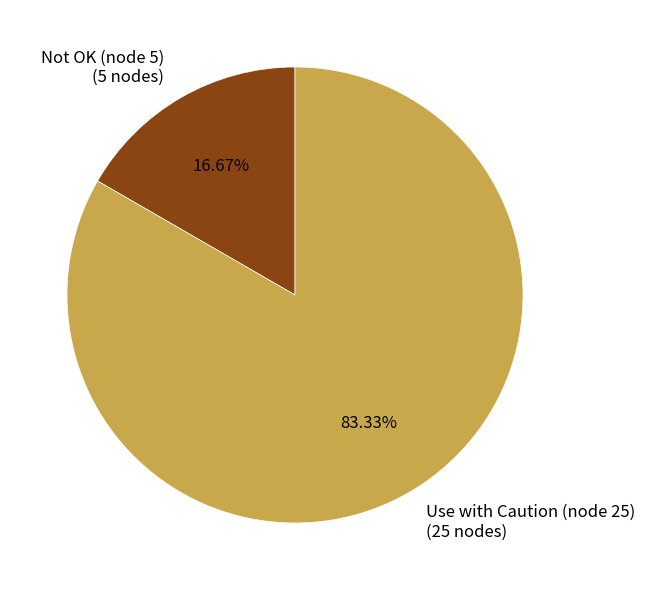

Which category has the biggest portion of the pie?

Use with Caution (node 25)